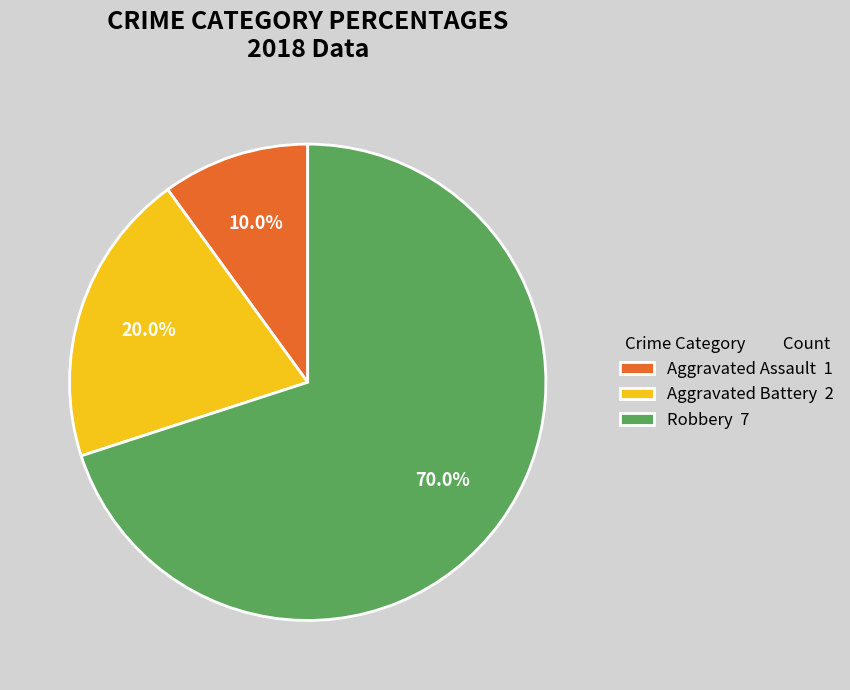

What percentage is the Aggravated Battery slice, to the nearest percent?

20%